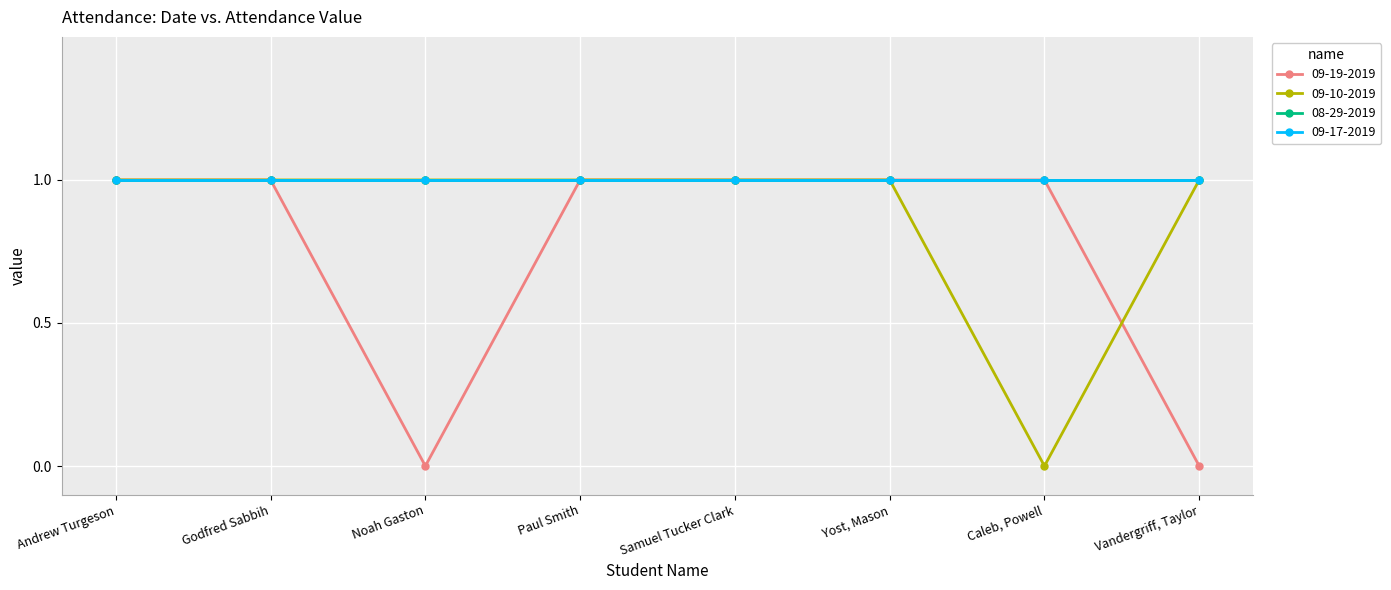

How many interior local valleys does the 09-10-2019 series have?

1